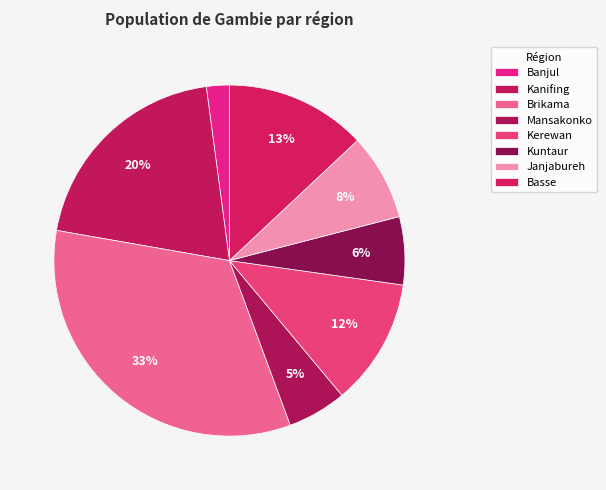

To the nearest percent, what is the difference between the Mansakonko and Janjabureh slice percentages?

3%